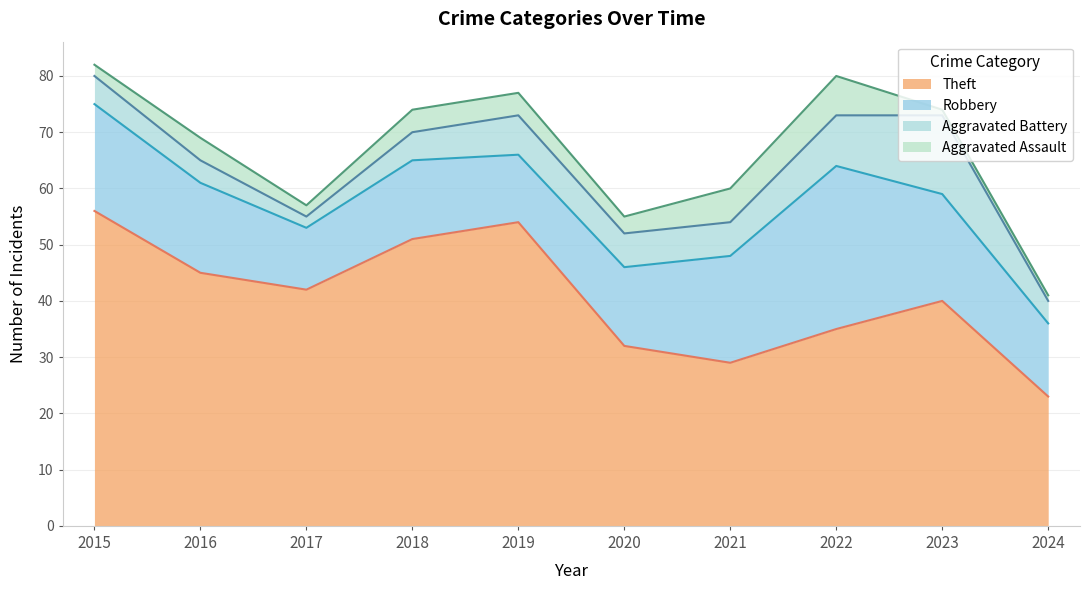

True or false: Theft and Aggravated Battery intersect in this chart.

False